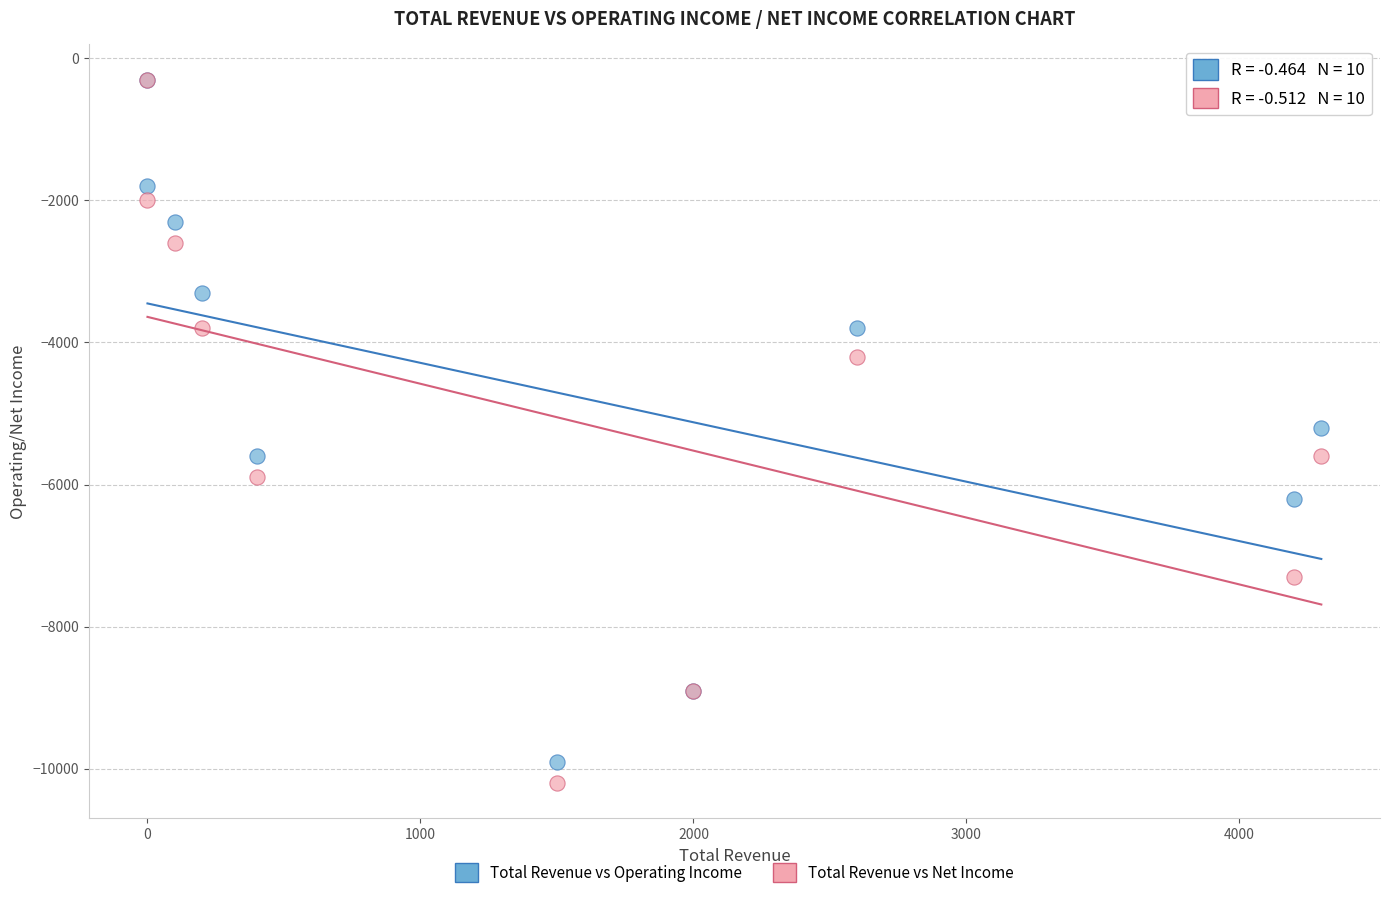

Which series reaches the minimum Y coordinate?

Total Revenue vs Net Income